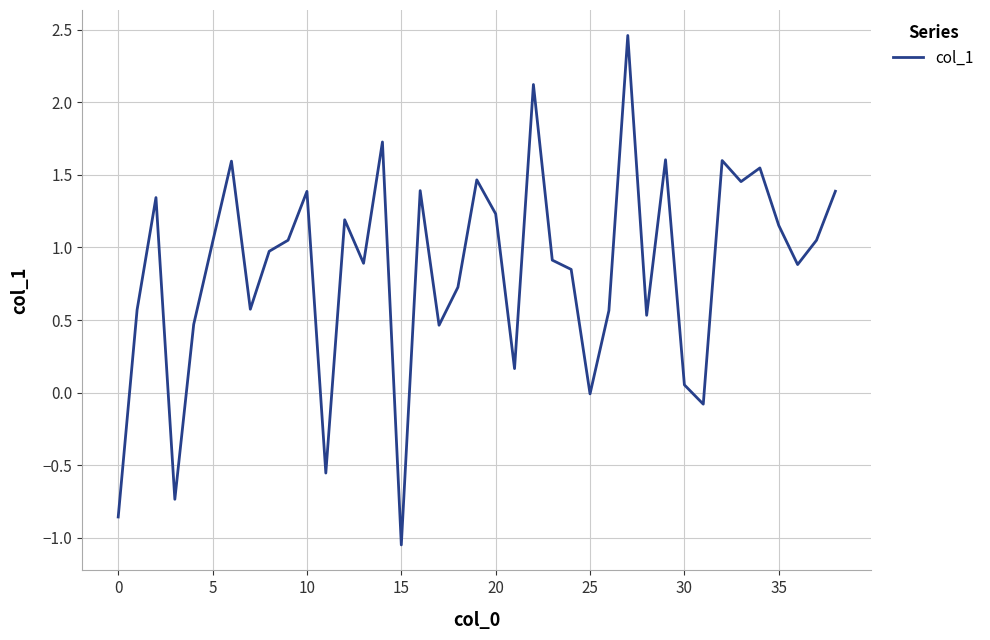

What is the difference between the maximum and minimum values?

3.5